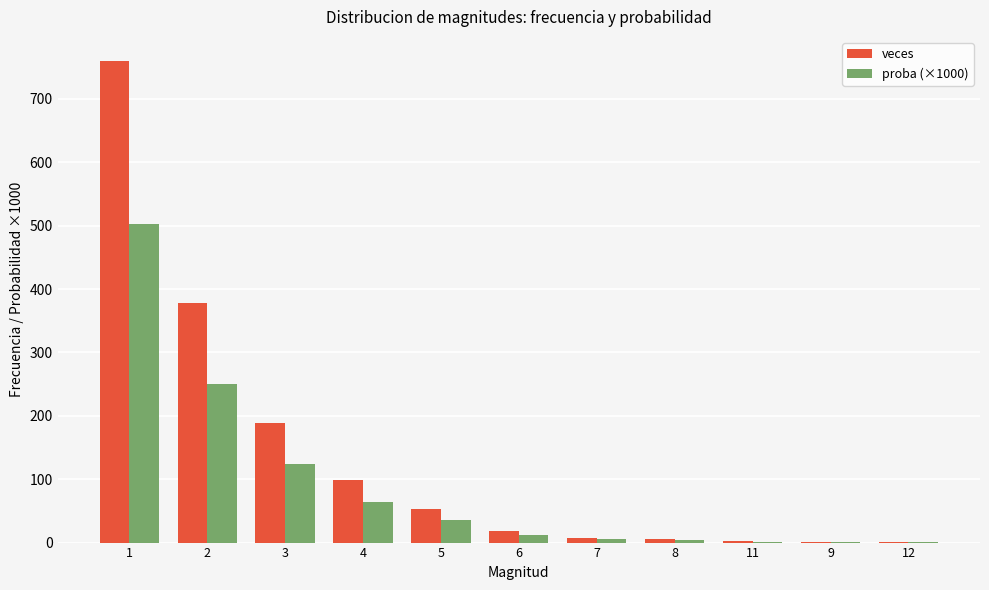

Which series has the largest total across all categories?

veces